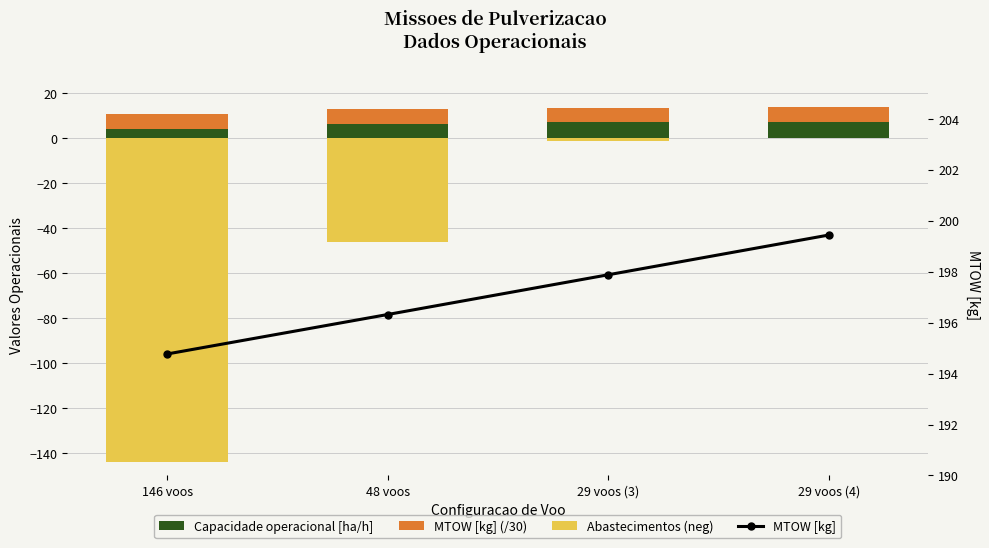

Reading left to right, extract all data points from this chart.

Capacidade operacional [ha/h]: 146 voos=4.3	48 voos=6.5	29 voos (3)=7.1	29 voos (4)=7.1
MTOW [kg] (/30): 146 voos=6.5	48 voos=6.5	29 voos (3)=6.6	29 voos (4)=6.6
Abastecimentos (neg): 146 voos=-144.0	48 voos=-46.0	29 voos (3)=-1.0	29 voos (4)=0.0
MTOW [kg]: 146 voos=194.8	48 voos=196.3	29 voos (3)=197.9	29 voos (4)=199.4